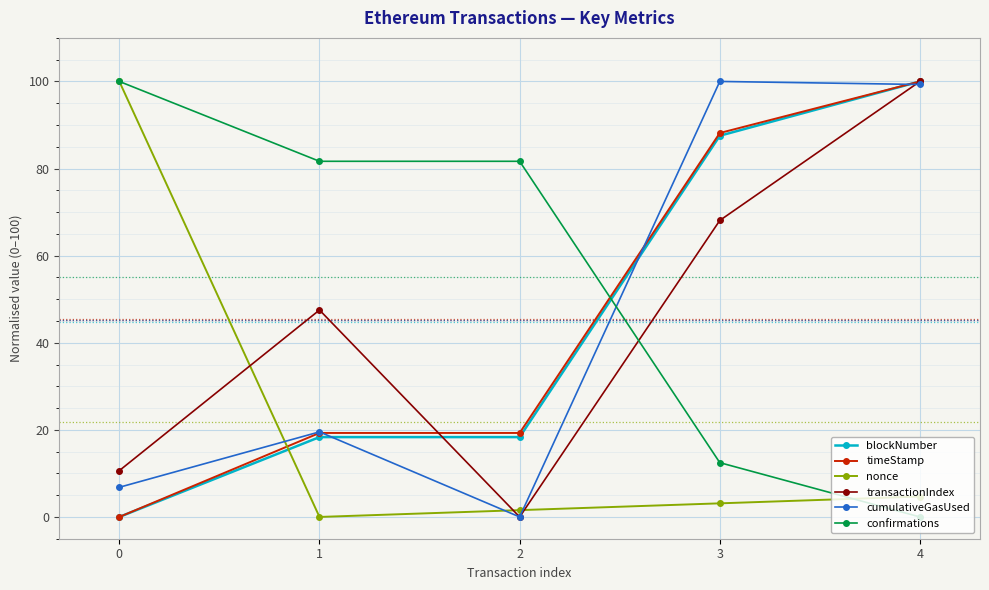

Read the timeStamp value at 2.

19.3